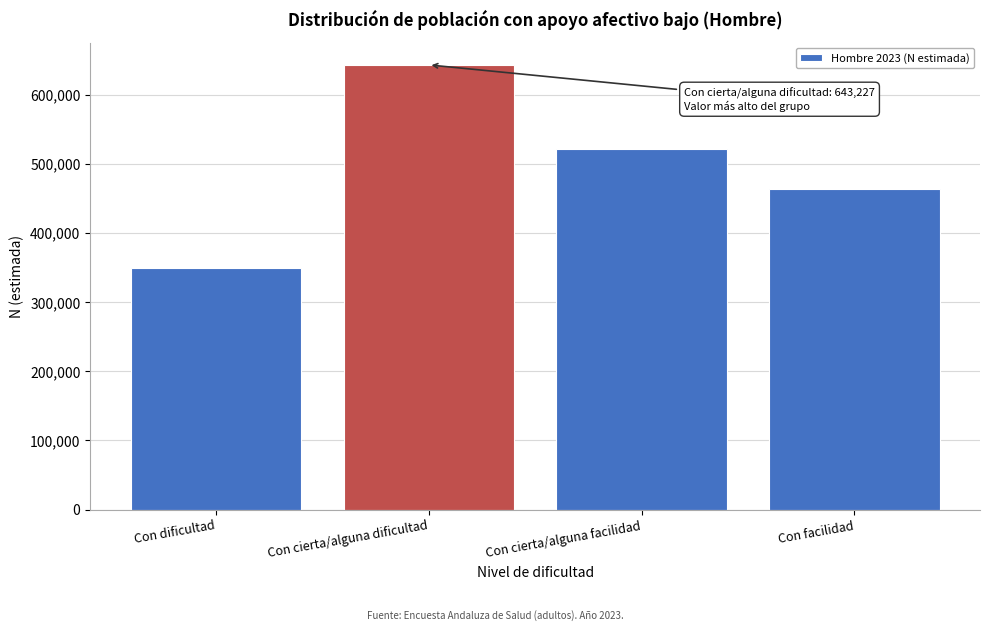

Reading left to right, transcribe all the data shown in this chart.

349464	643227	521656	463326